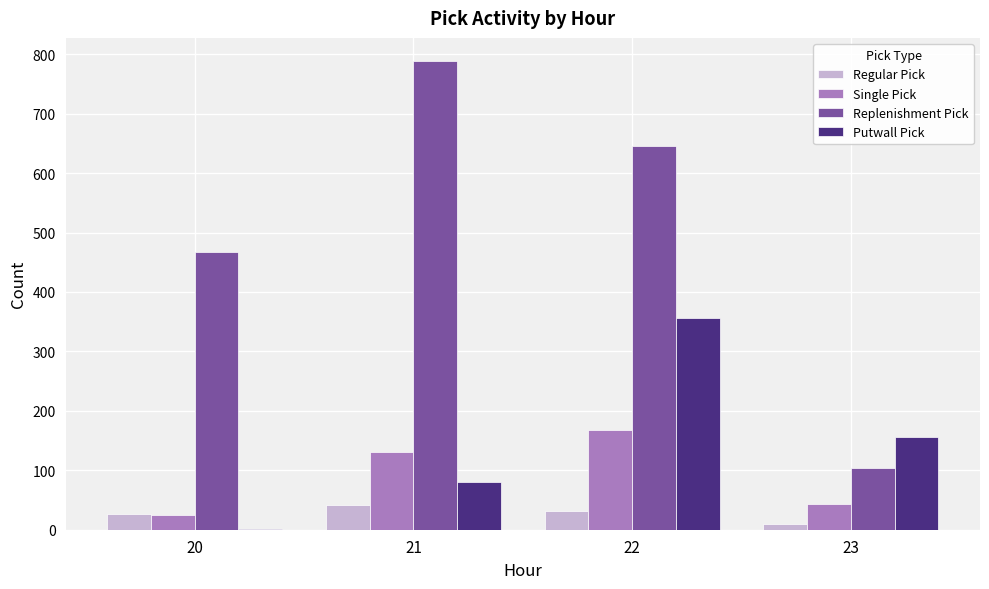

The value of Putwall Pick at 23 is 156. True or false?

True